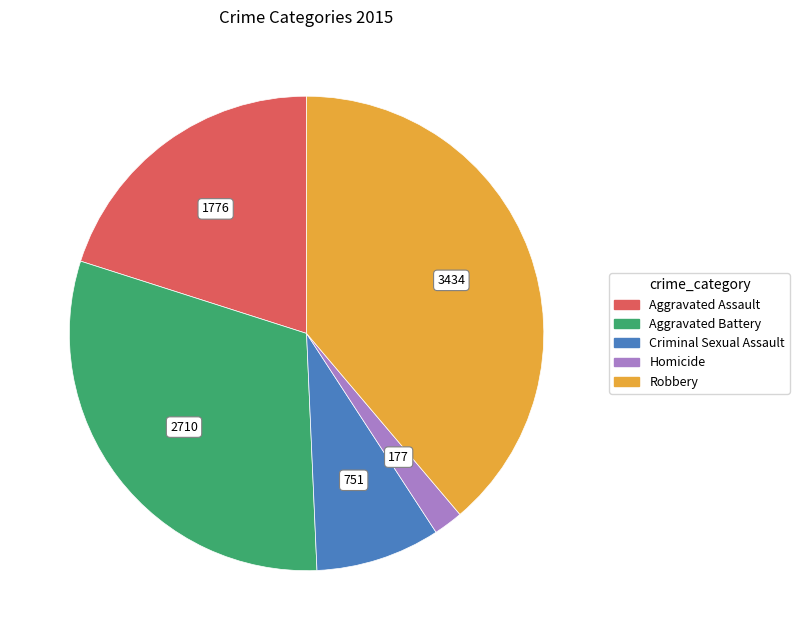

What is the largest slice in the pie chart?

Robbery